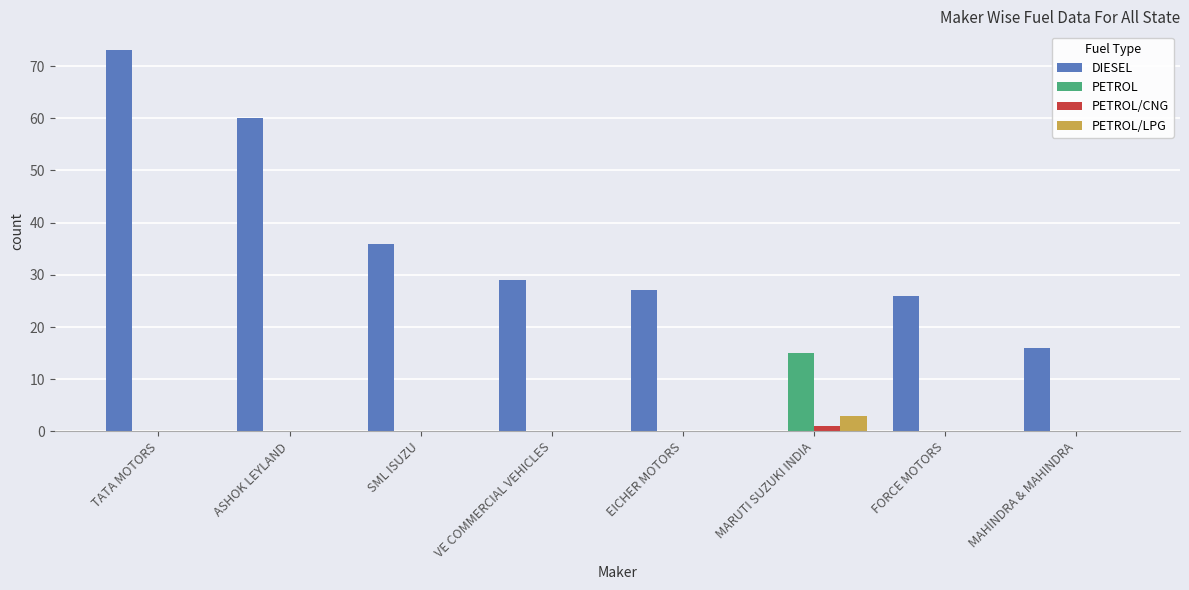

Which category has the highest value across all series?

TATA MOTORS